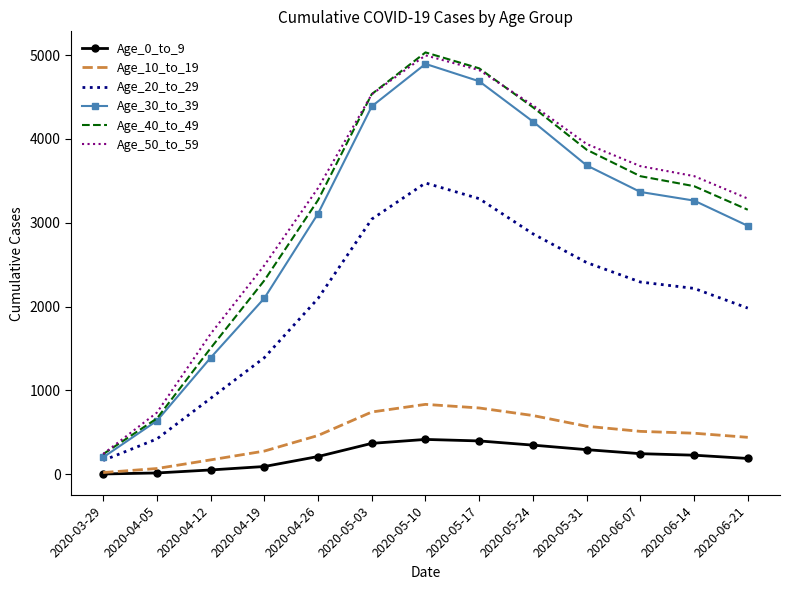

Where is the first local maximum for Age_50_to_59?

2020-05-10